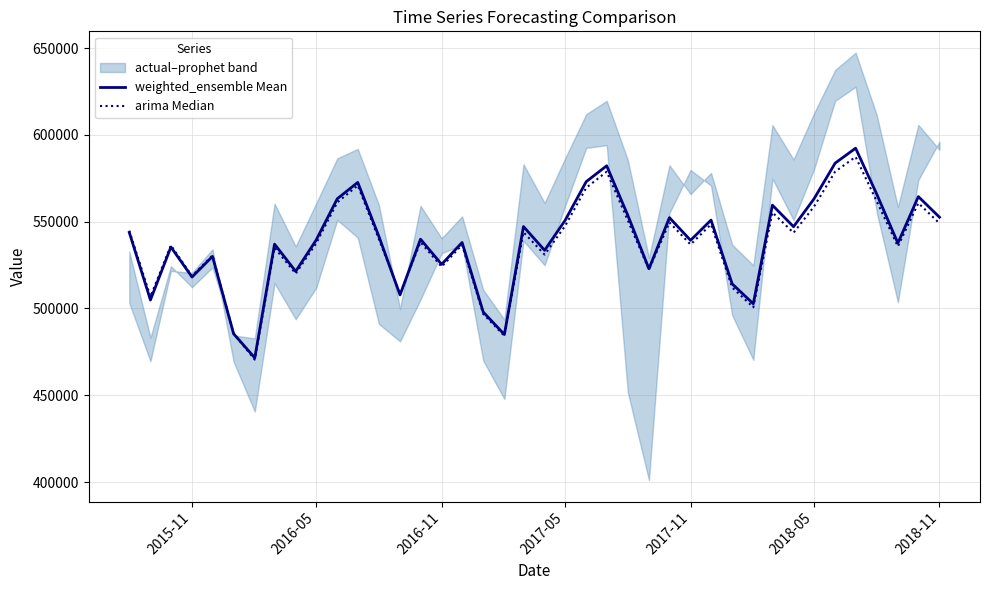

Does the chart display data point markers on the line(s)?

No